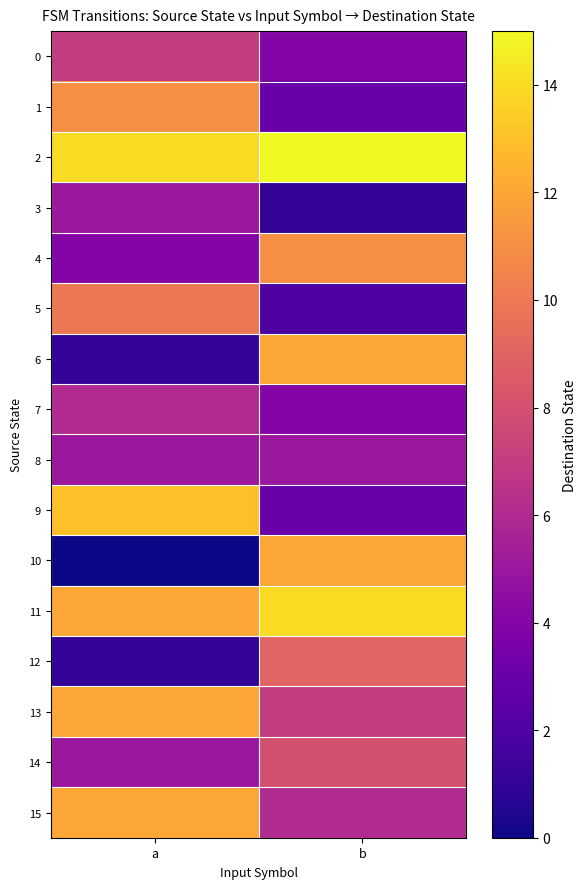

Which category has the highest value across all series?

b